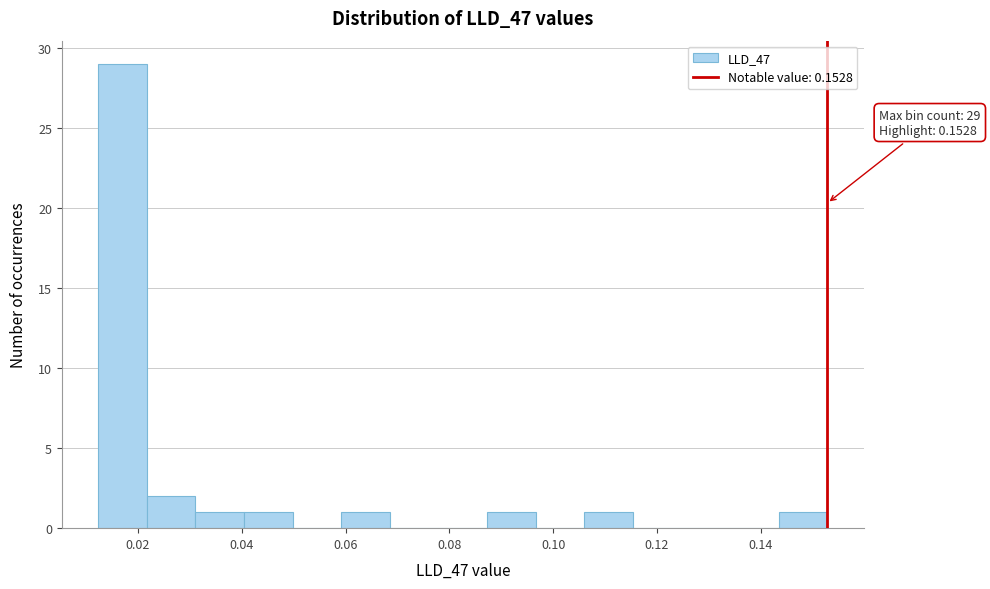

Which range on the x-axis has the tallest bar?

0.012 to 0.022